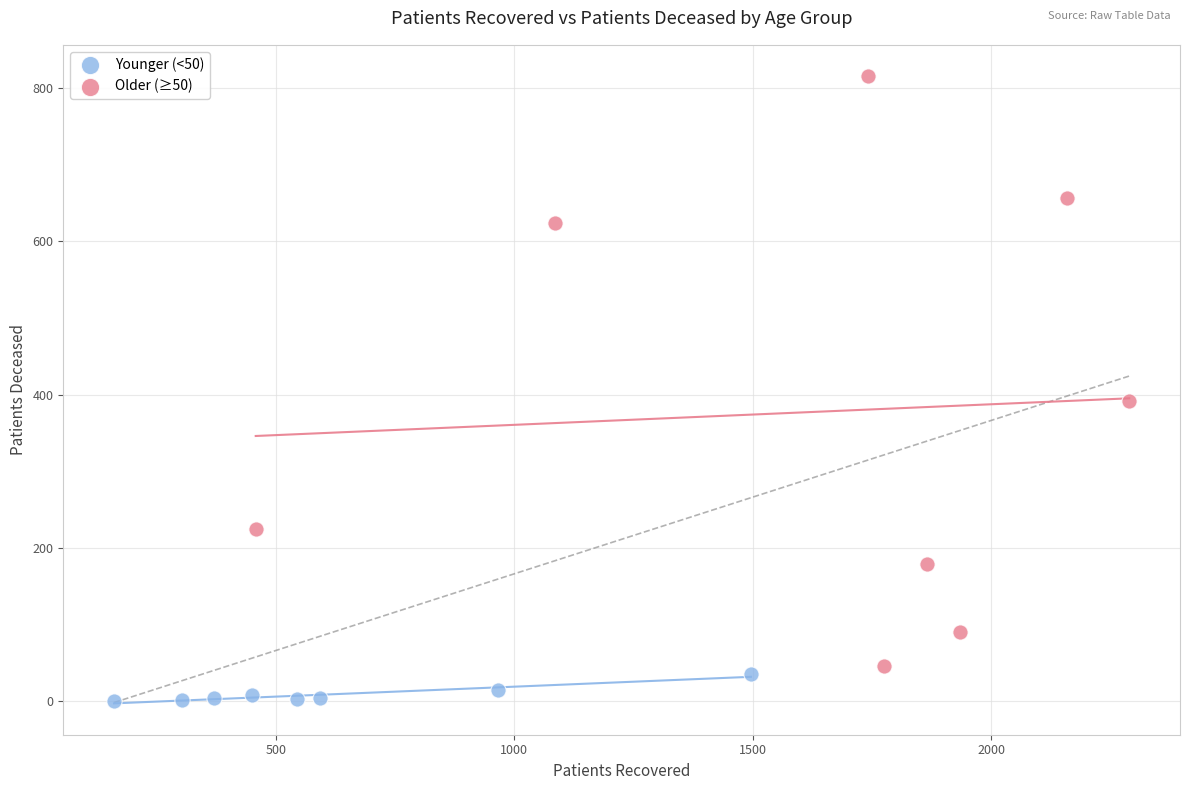

Which series has the largest Y range (max minus min)?

Older (≥50)